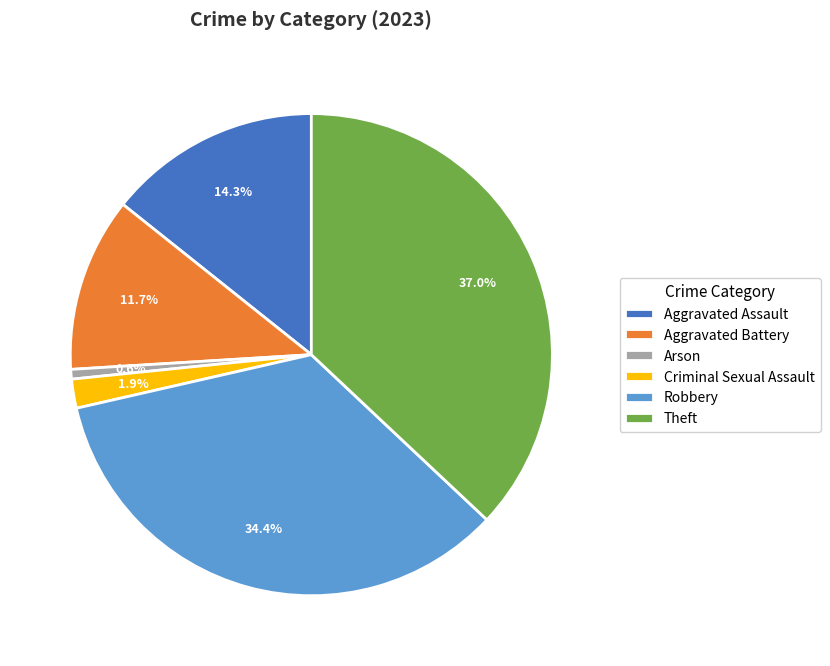

True or false: Arson accounts for 1% of the total.

True